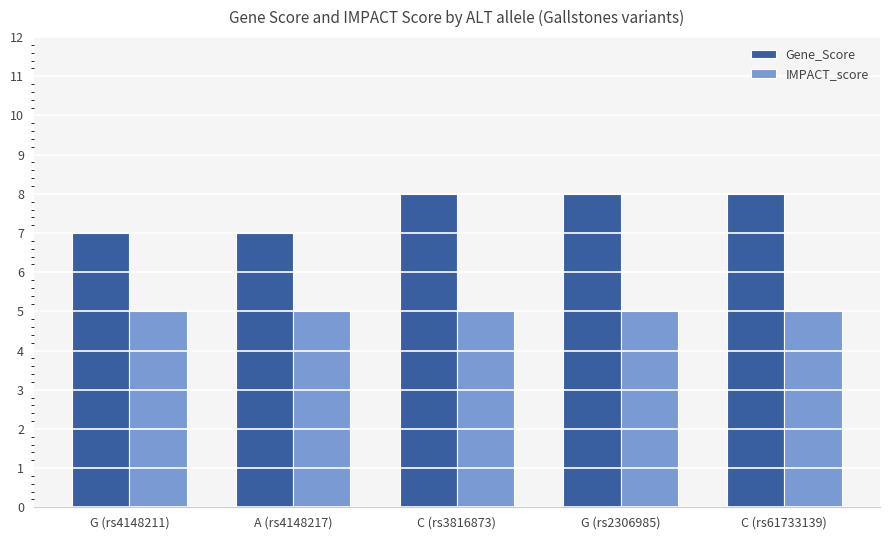

True or false: IMPACT_score has a value of 5 at G (rs4148211).

True